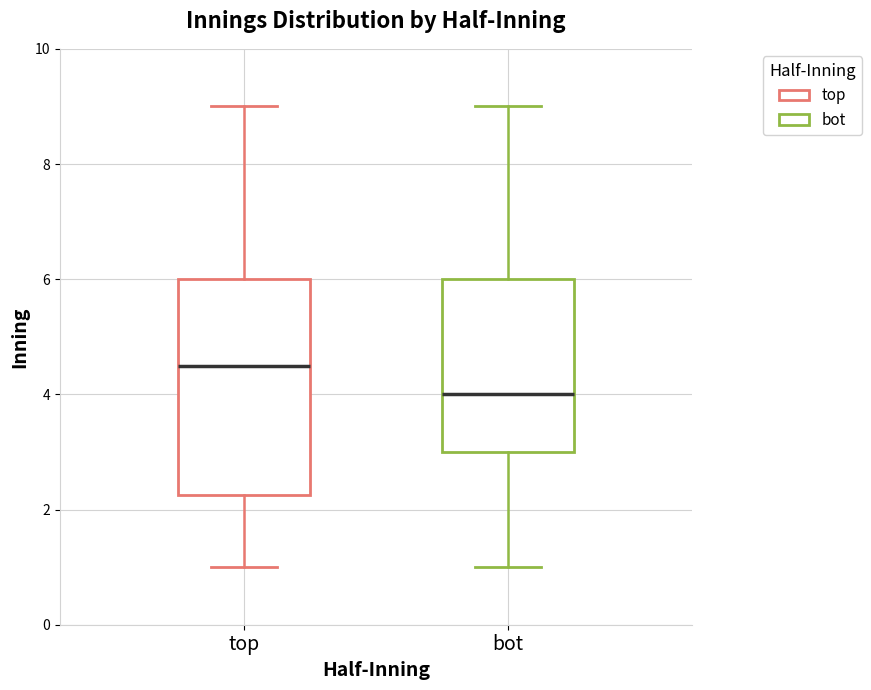

Which box has the highest median line?

top